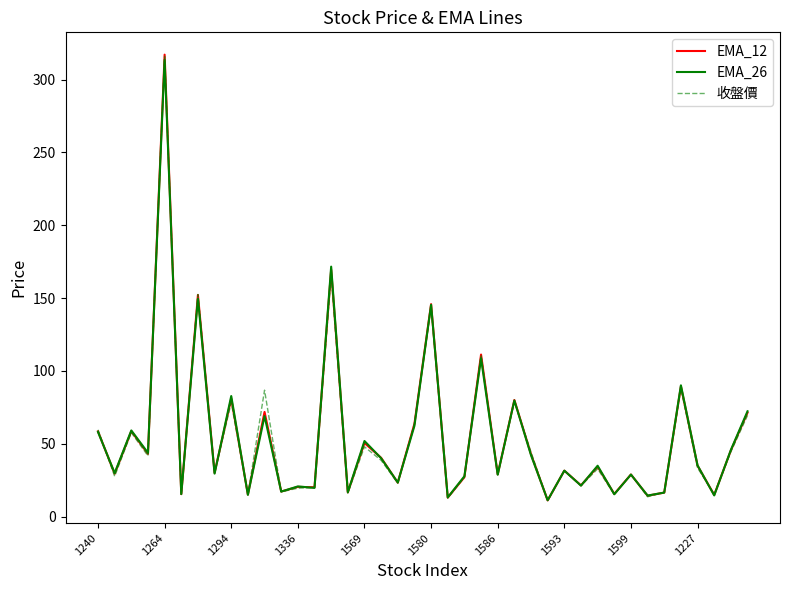

What is the minimum value for 收盤價?

10.9